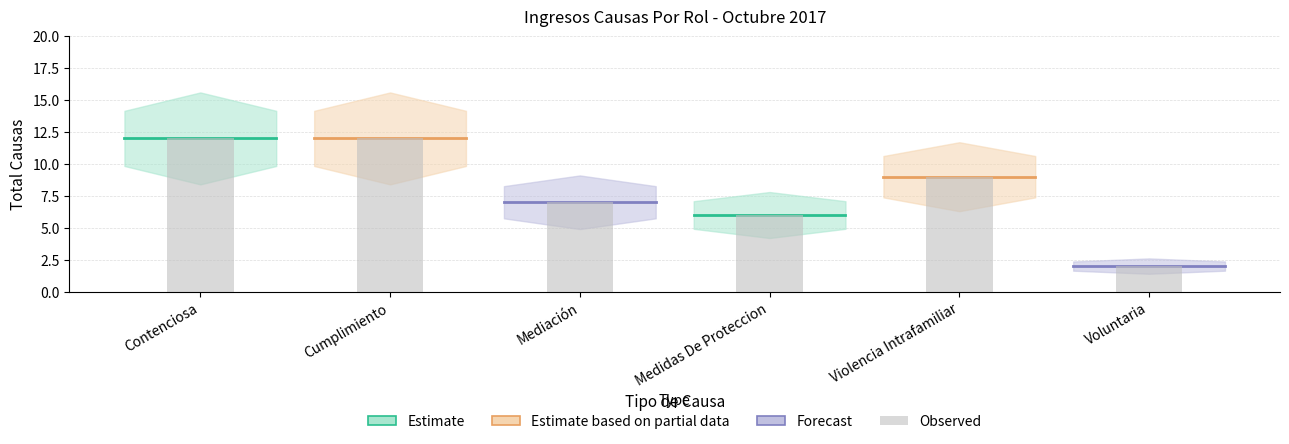

Which has a higher value, Medidas De Proteccion or Contenciosa?

Contenciosa